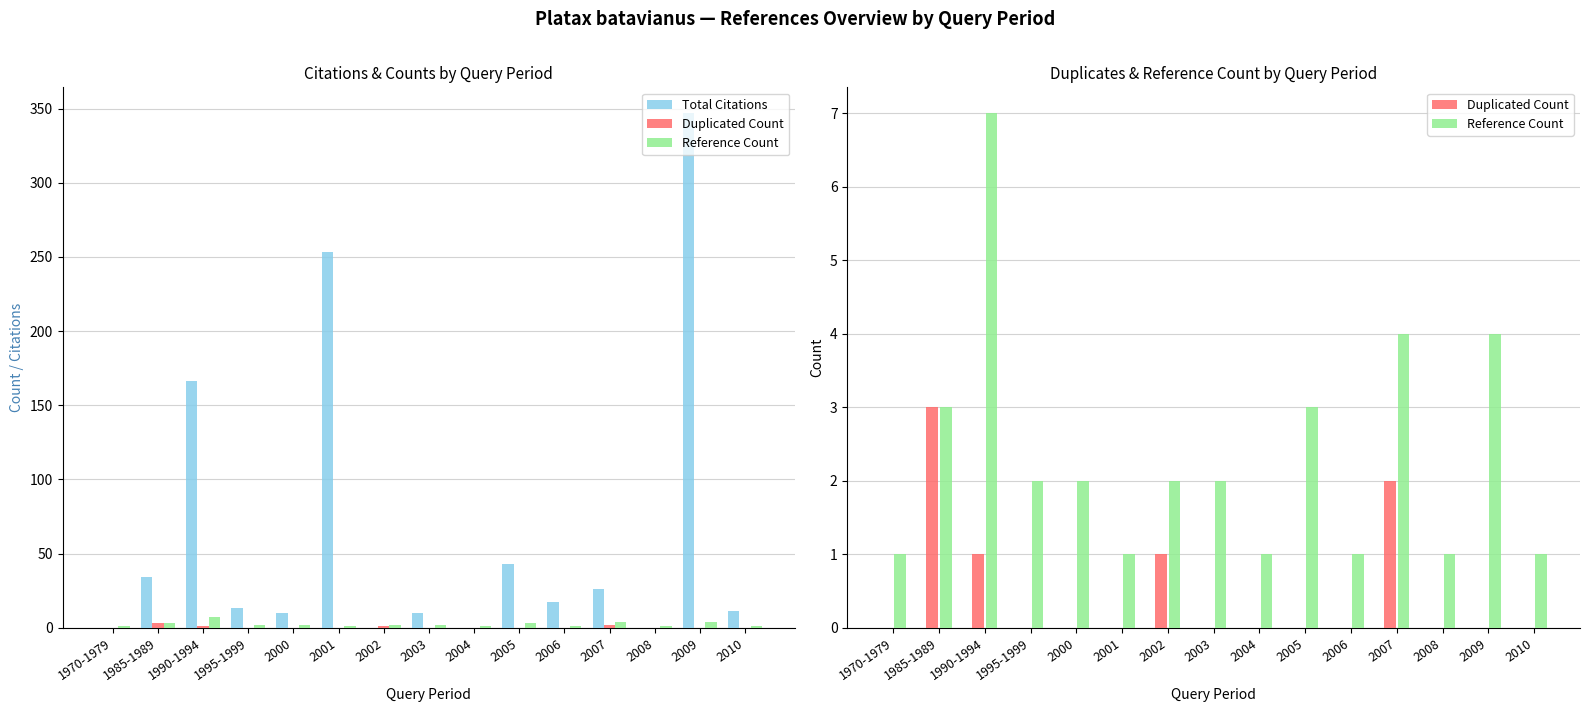

Which has a higher value, 1970-1979 or 1990-1994?

1990-1994